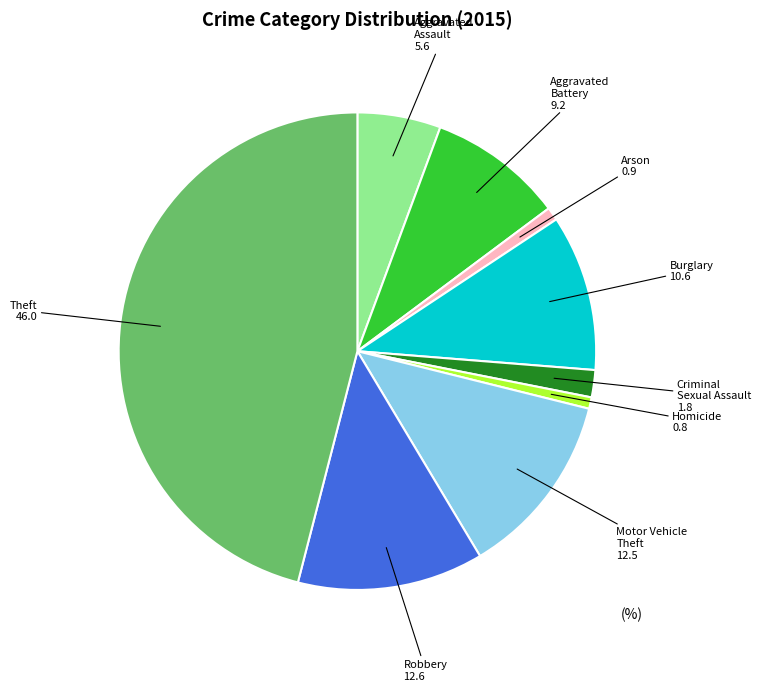

Does any single category account for the majority?

No